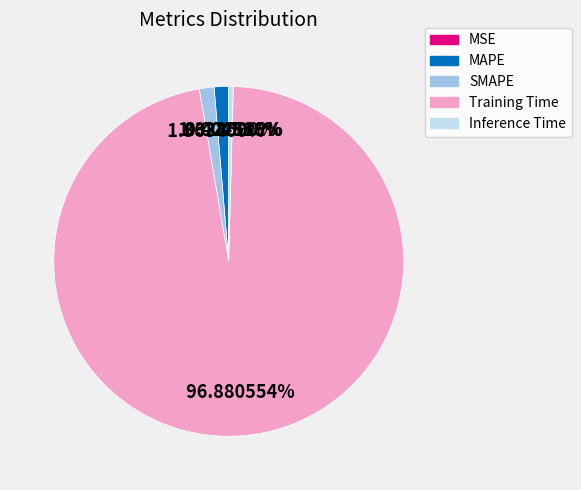

What portion of the pie excludes MAPE?

98.7%